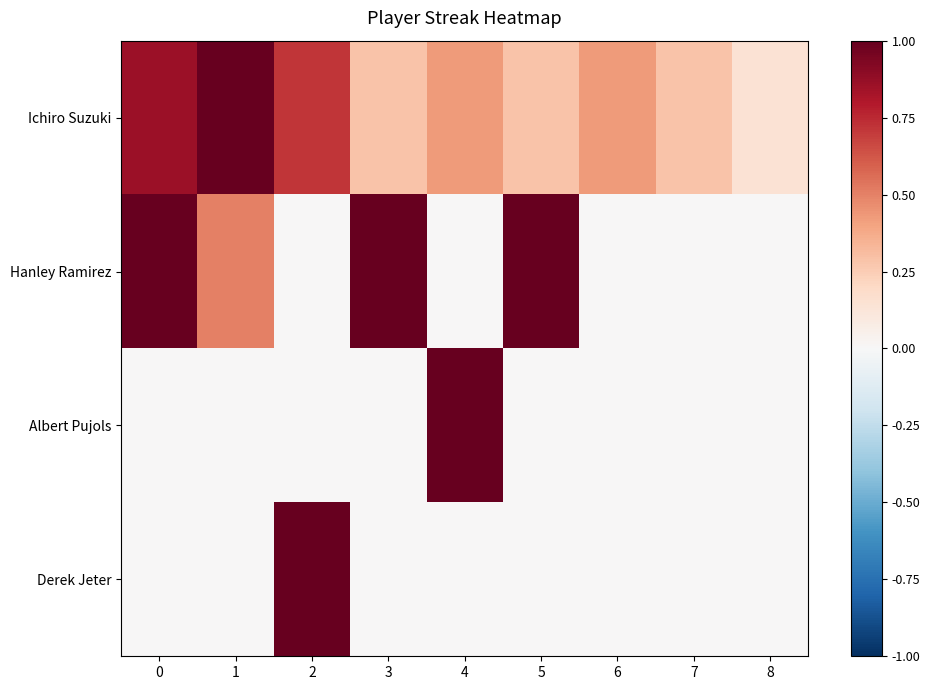

Which series changed the most between 0 and 5?

Ichiro Suzuki